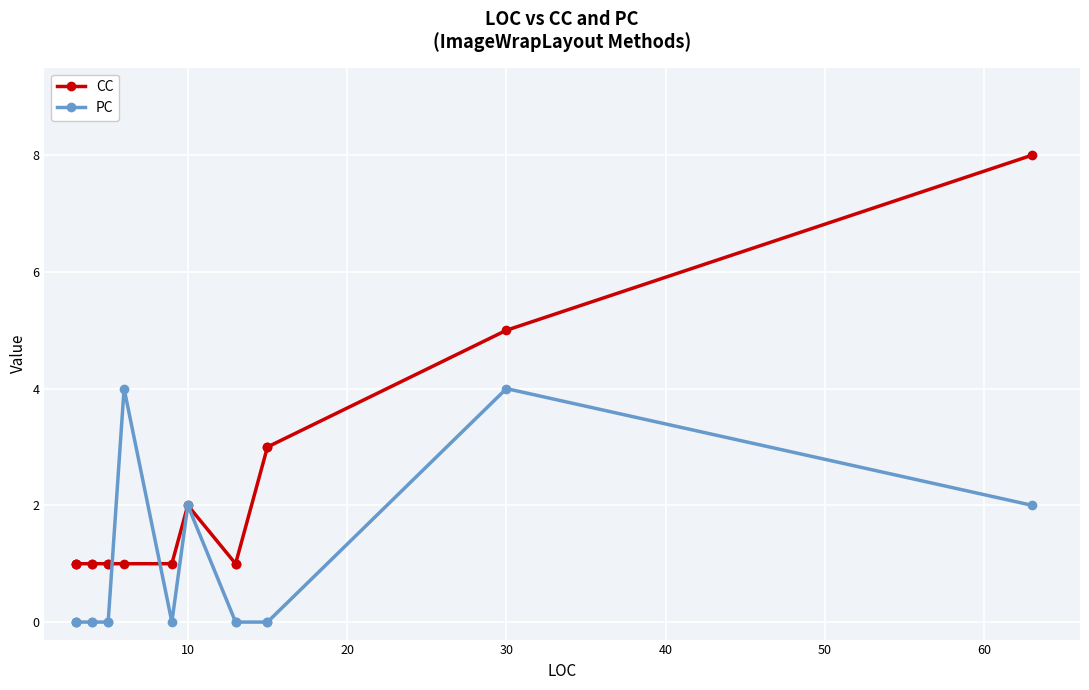

True or false: CC and PC cross at least once.

True